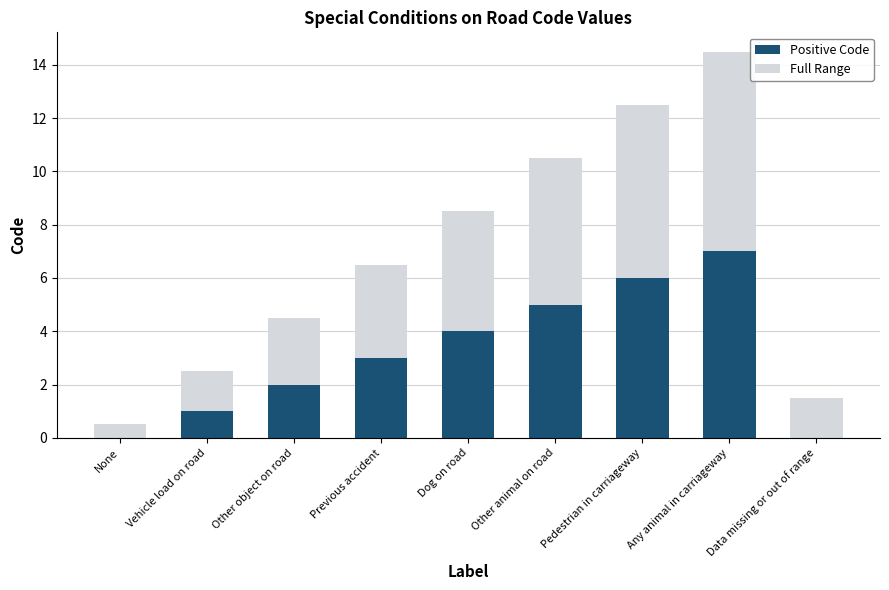

At which category is the sum across all series the highest?

Any animal in carriageway